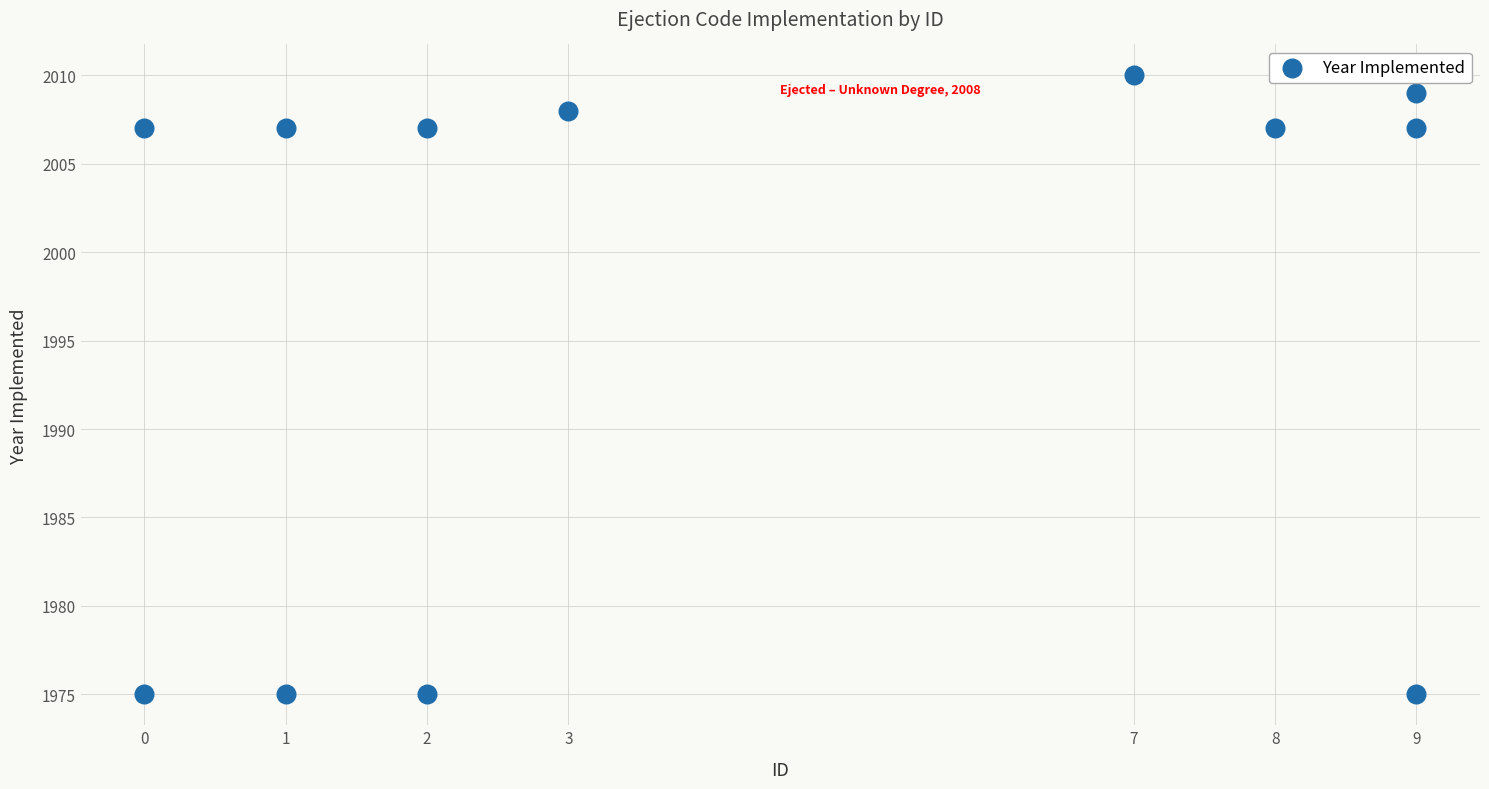

What is the range of X values (max minus min)?

9